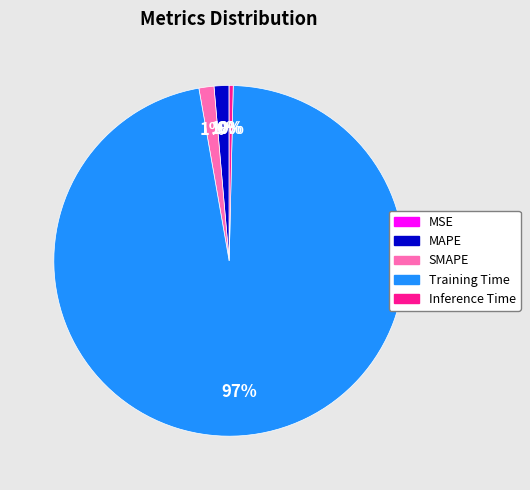

True or false: Inference Time accounts for 13% of the total.

False